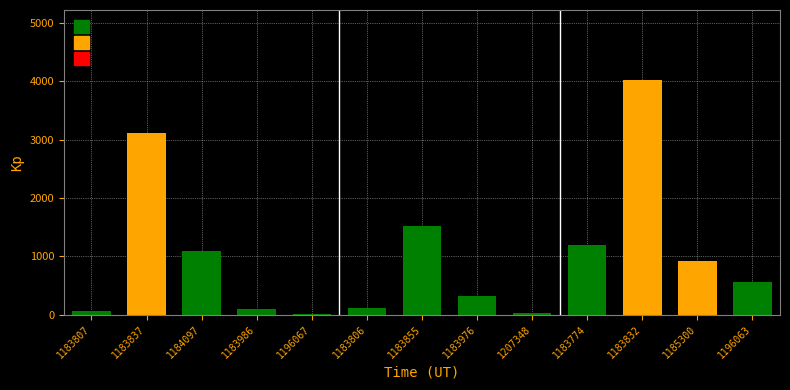

What is the sum of the values at 1183976 and 1183832?

4332